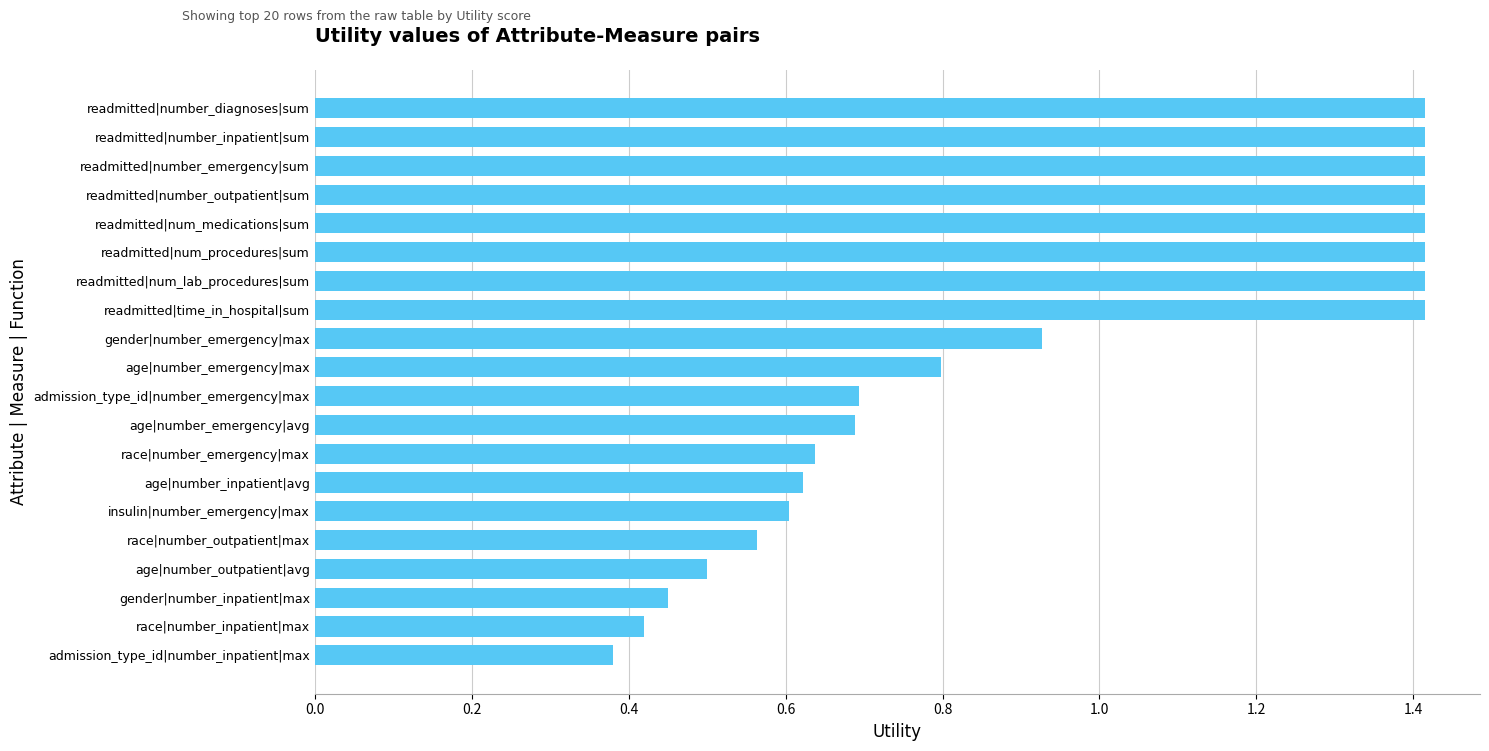

Between readmitted|num_procedures|sum and age|number_emergency|max, which is larger?

readmitted|num_procedures|sum